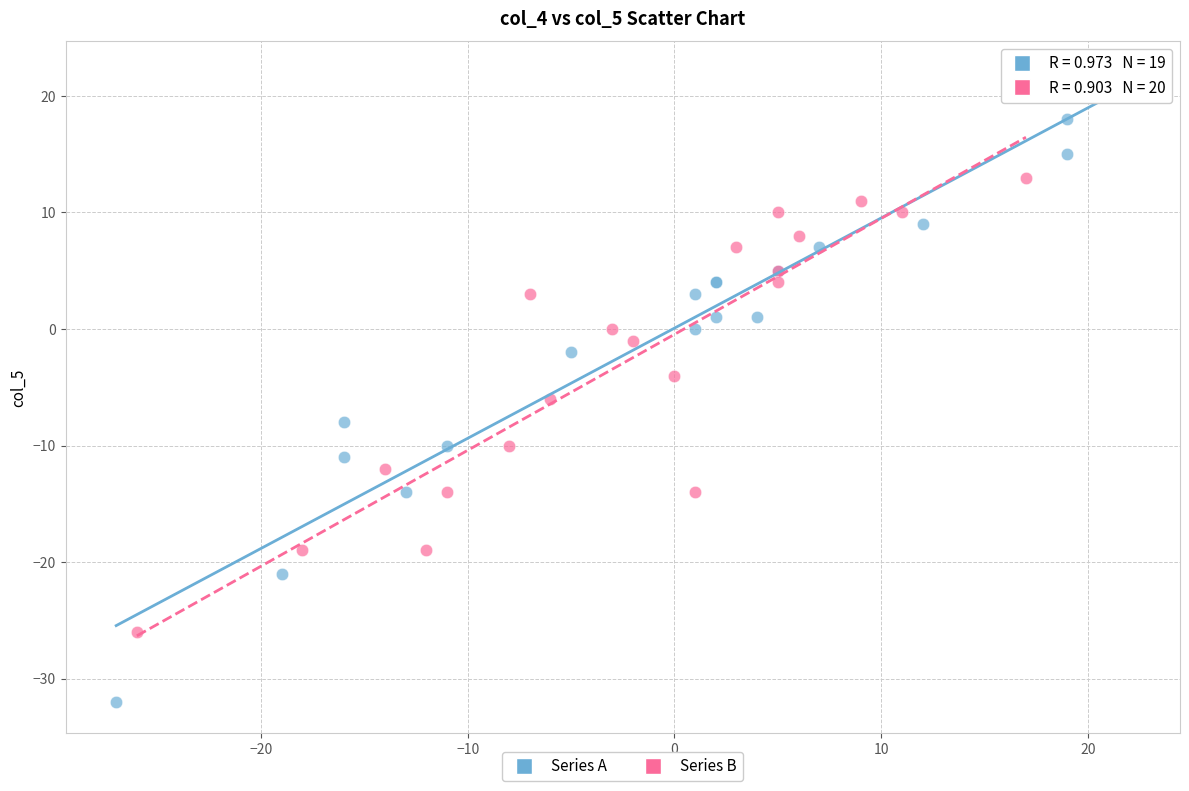

Which series contains the lowest Y value?

Series A